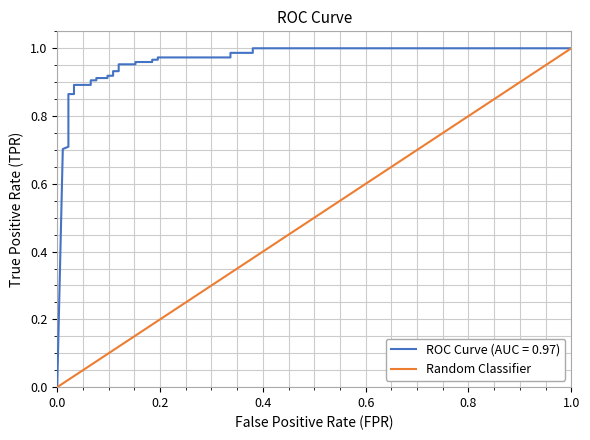

Reading right to left, transcribe all the data shown in this chart.

1.0	0.4	0.4	0.3	0.3	0.2	0.2	0.2	0.2	0.2	0.2	0.1	0.1	0.1	0.1	0.1	0.1	0.1	0.1	0.1	0.1	0.0	0.0	0.0	0.0	0.0	0.0	0.0	0.0	0.0